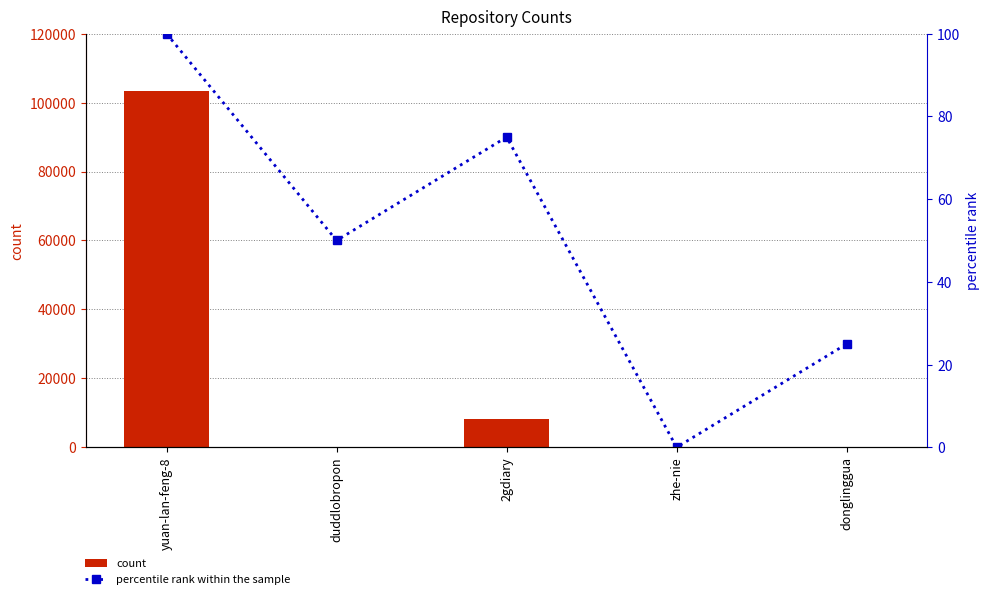

What is the difference between the maximum and minimum values in the count series?

103227